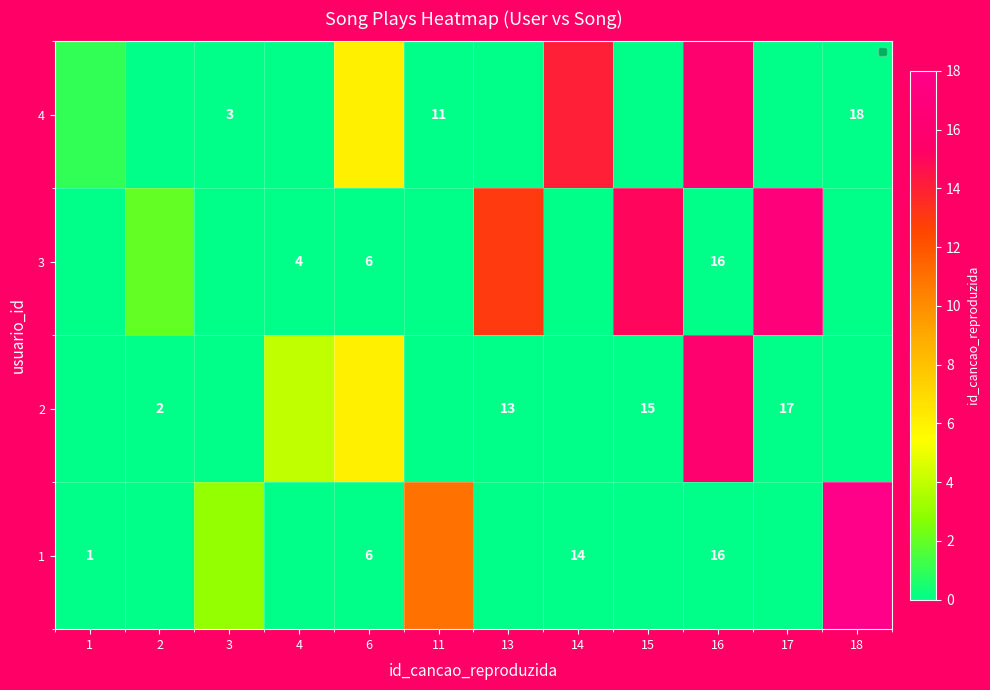

True or false: 1 has a value of 17 at 11.

False